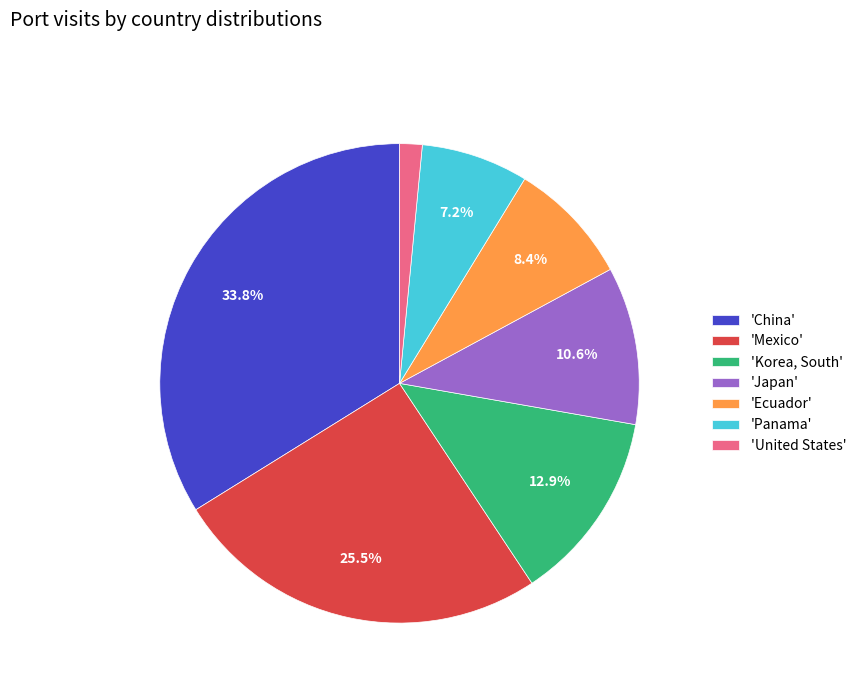

Combined, do 'China' and 'Mexico' account for over 50%?

Yes